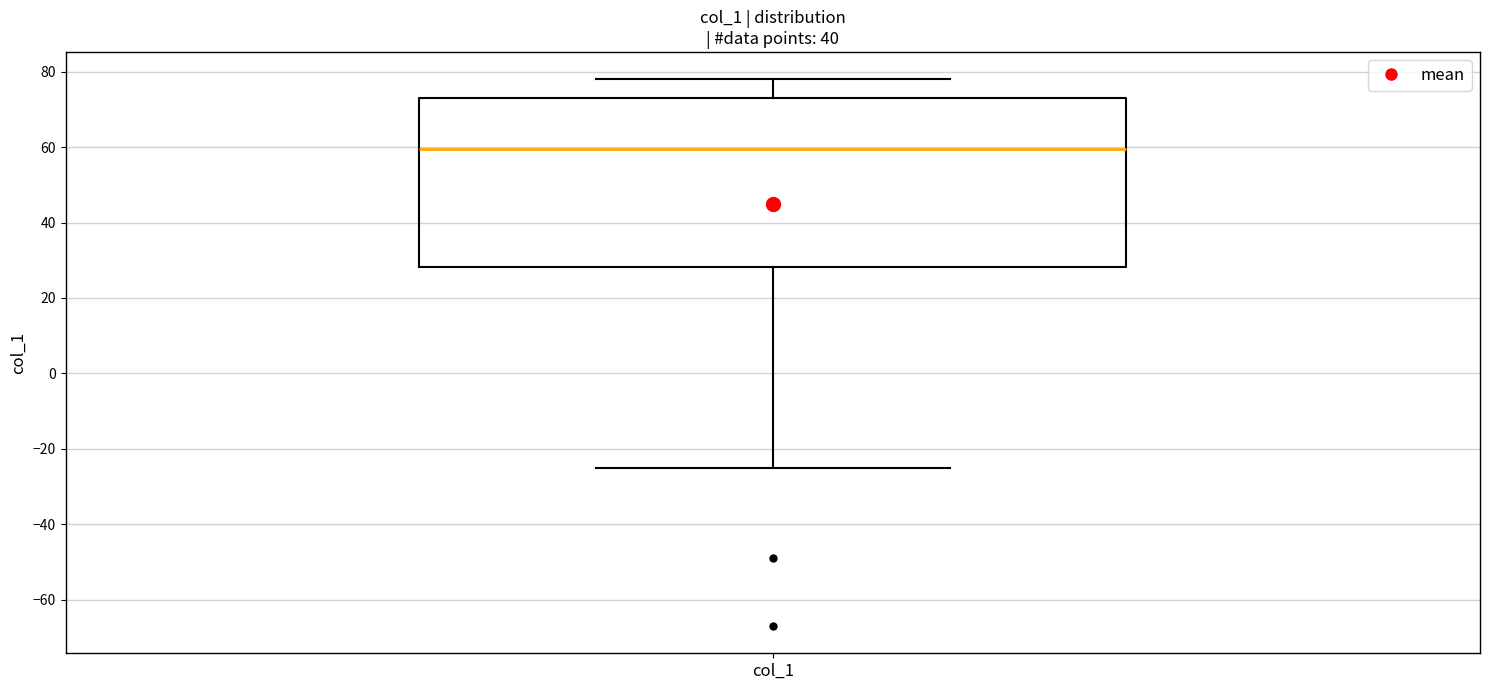

Transcribe this box plot: give where the median line is, the range the box spans, and where the two whiskers end, as read against the y-axis. The values are not printed on the chart, so give them approximately, as read against the axis.

median 60, box 28 to 74, whiskers -24 to 78